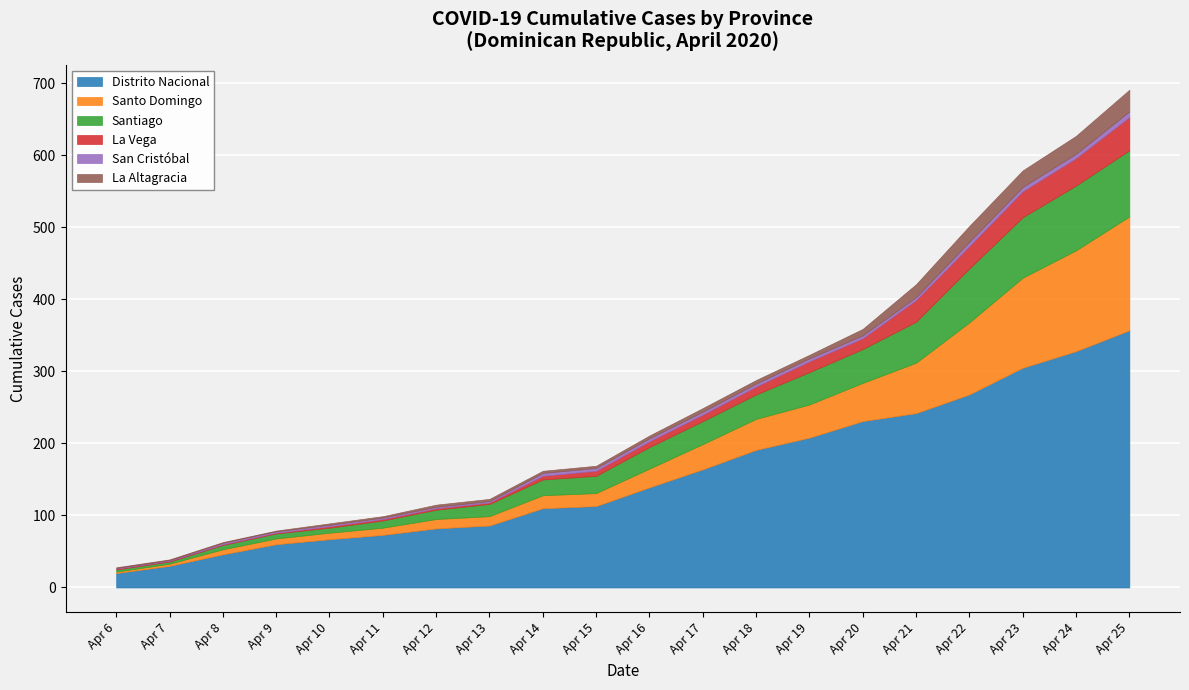

What is the minimum value for Distrito Nacional?

20